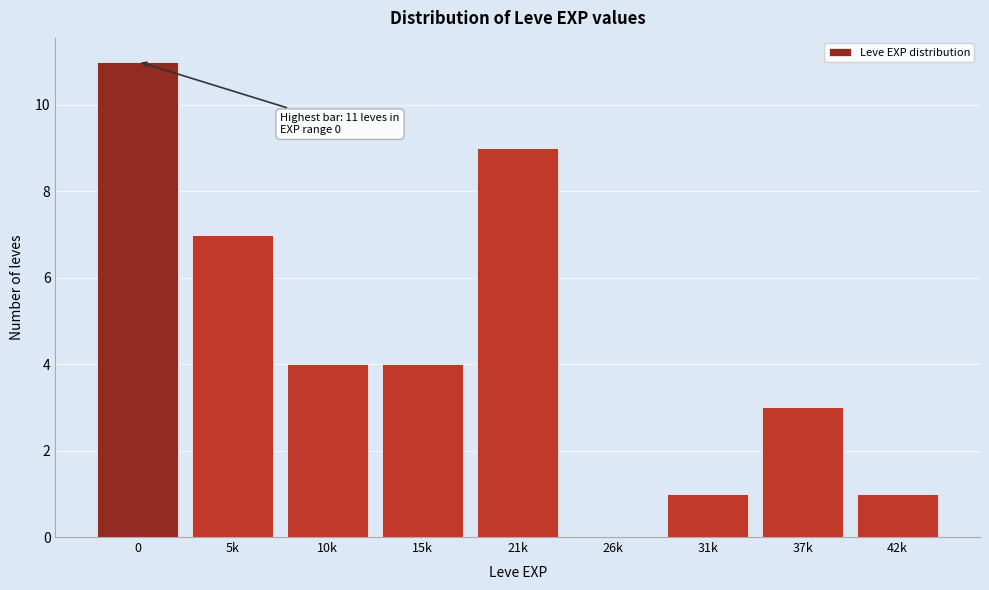

Reading right to left, what are all the values shown in this chart?

42k=1	37k=3	31k=1	26k=0	21k=9	15k=4	10k=4	5k=7	0=11